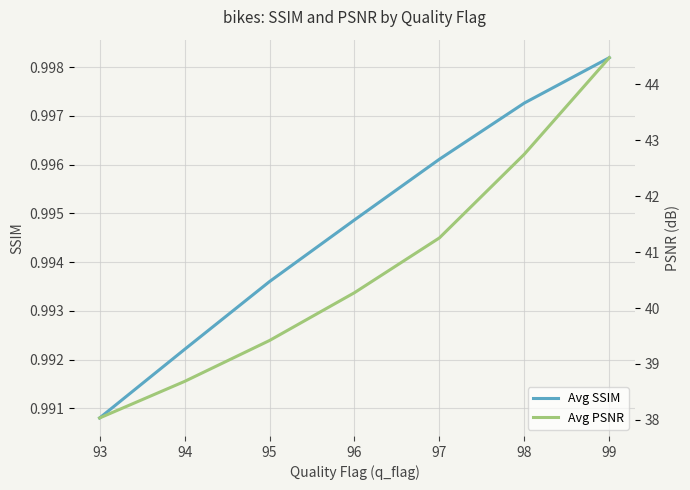

How many lines are shown in the chart?

2